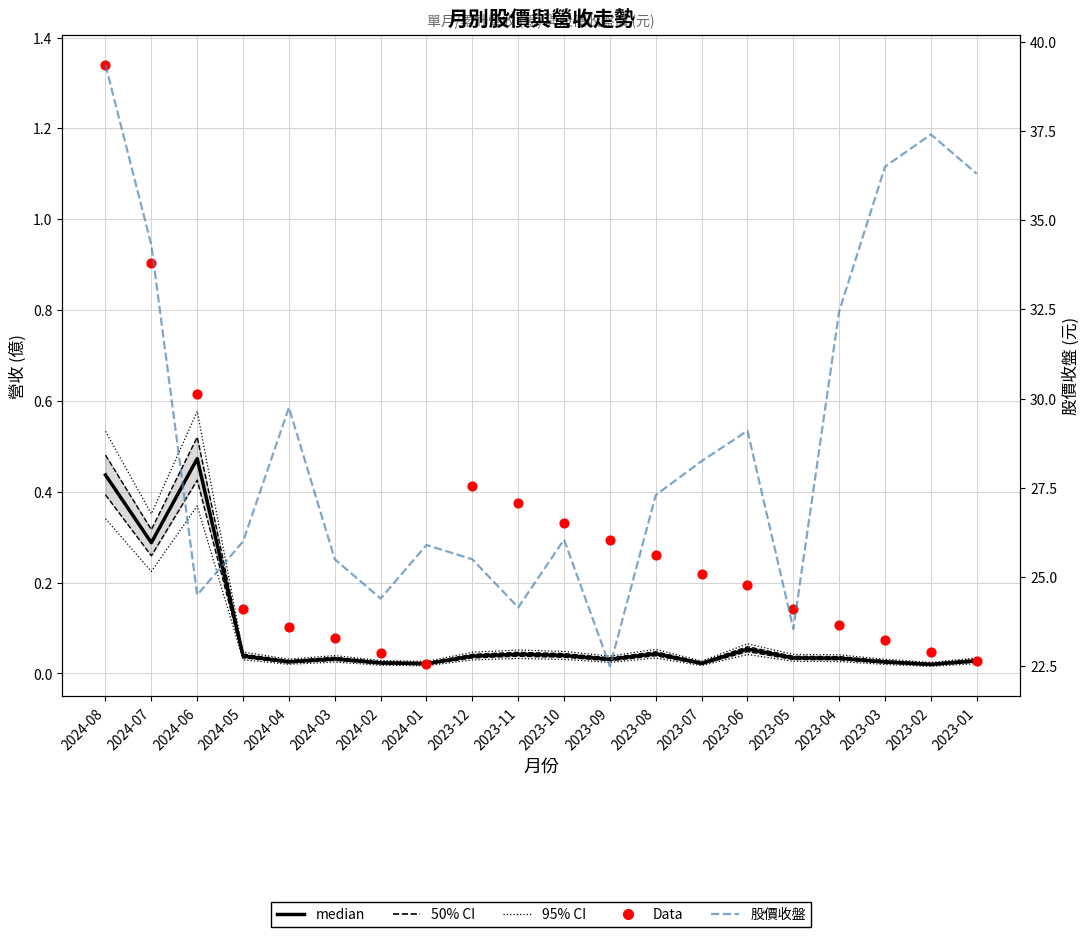

What is the total value across all series at 2023-02?

37.5